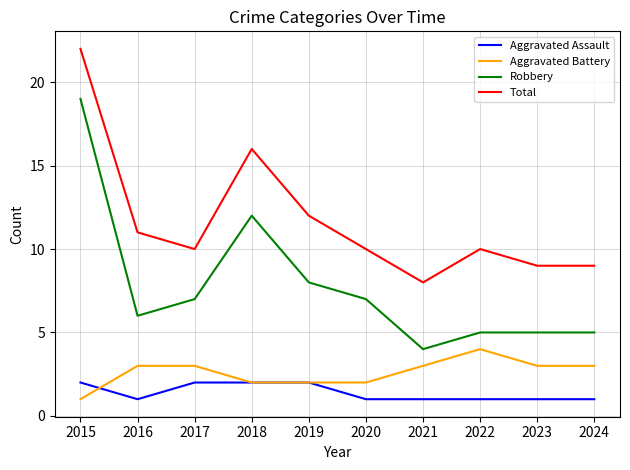

Is it true that Aggravated Assault equals 1 at 2021?

True